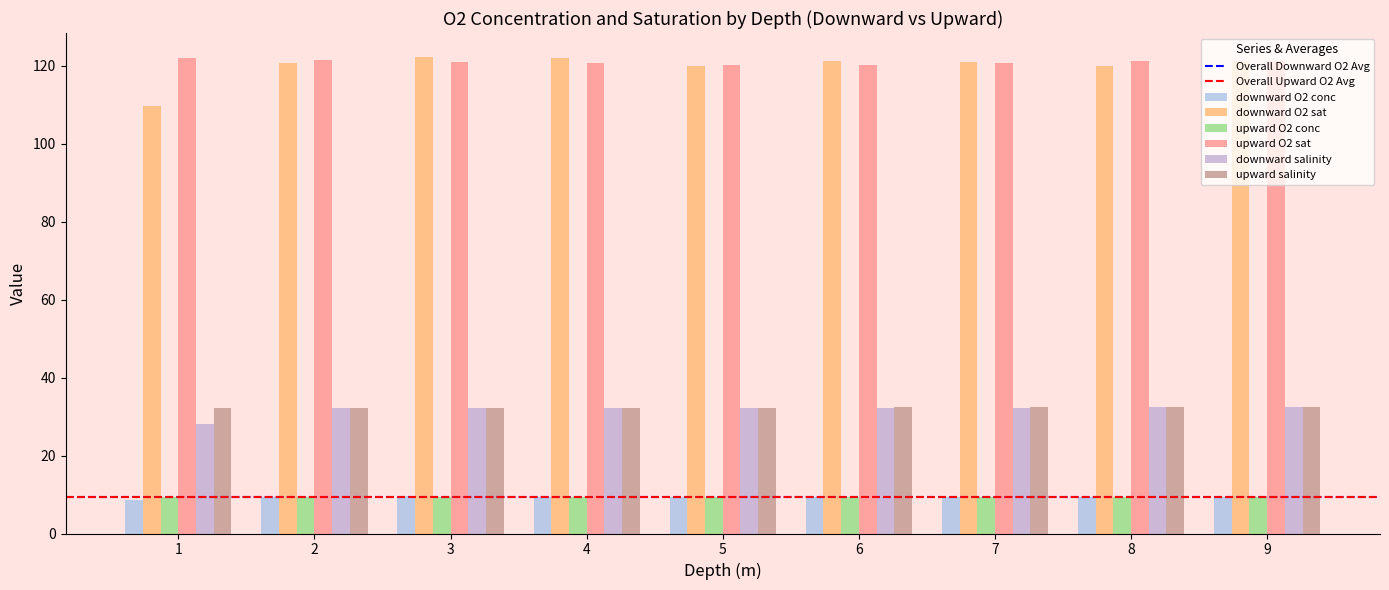

Which label corresponds to the smallest value in the chart?

1